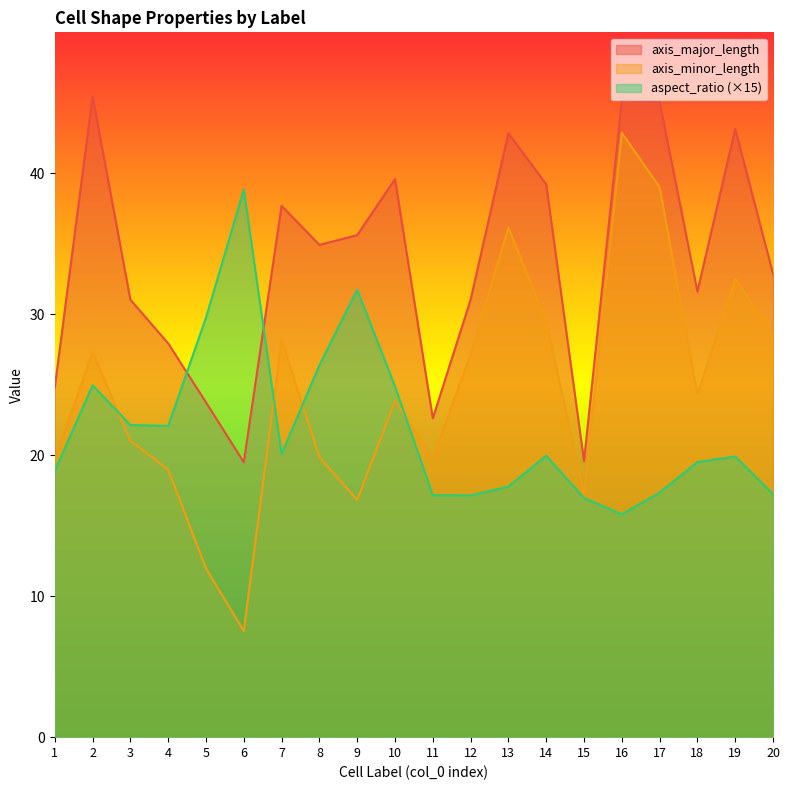

What is the average value of the axis_minor_length series?

24.6